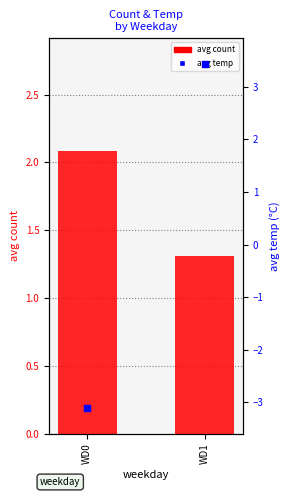

What is the spread (max minus min) of values at WD1?

2.1